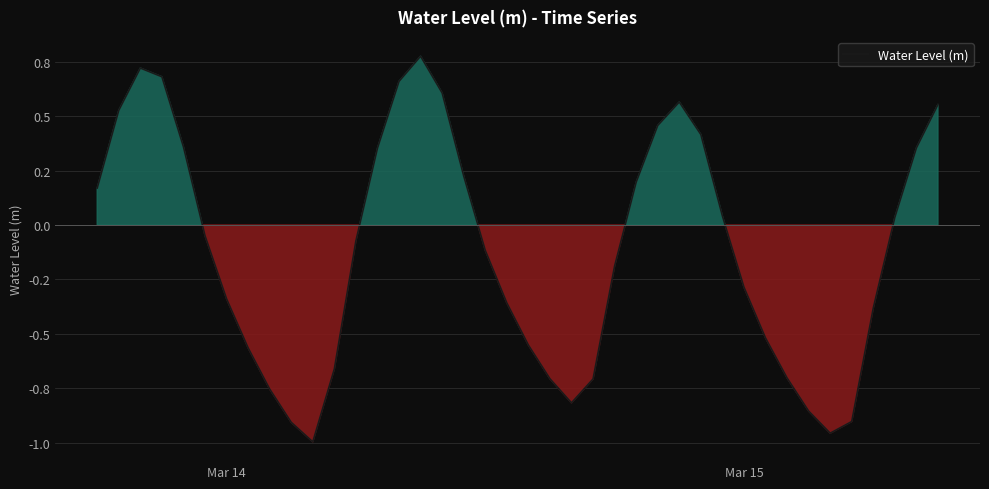

Does the chart display data point markers on the line(s)?

No